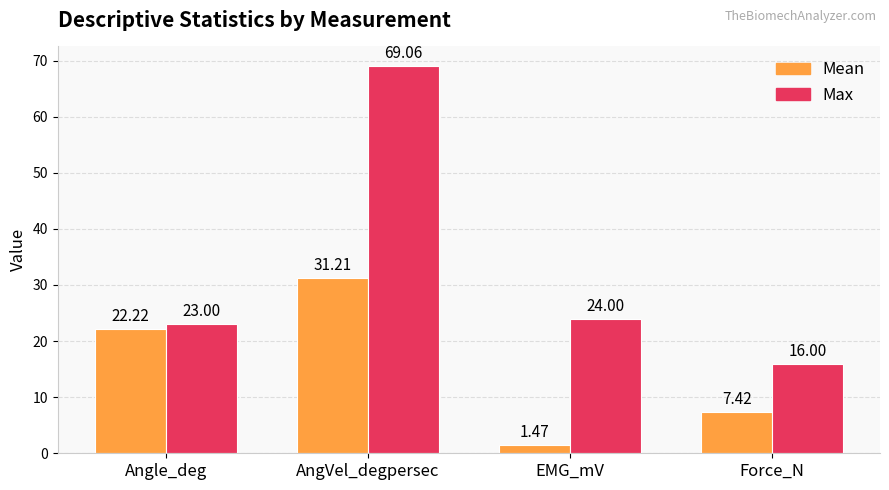

At which label does Mean first exceed 22?

Angle_deg